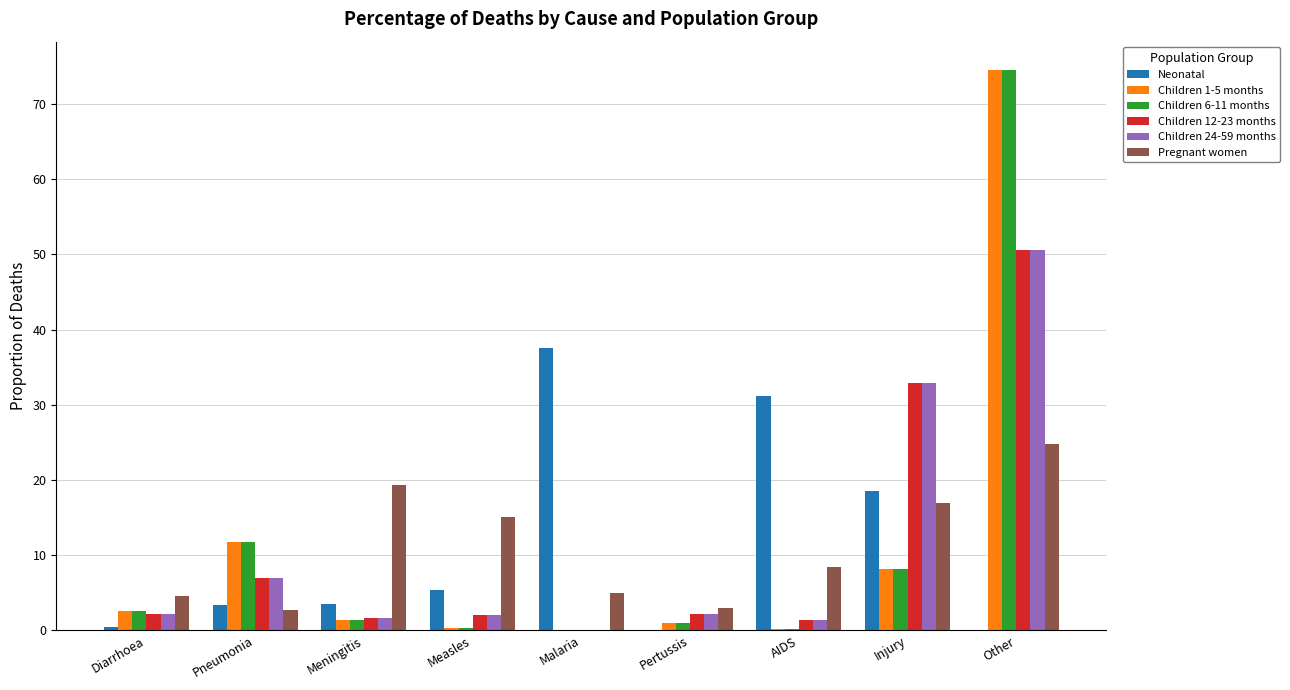

The Children 1-5 months series shows 0.0 at Malaria. True or false?

True